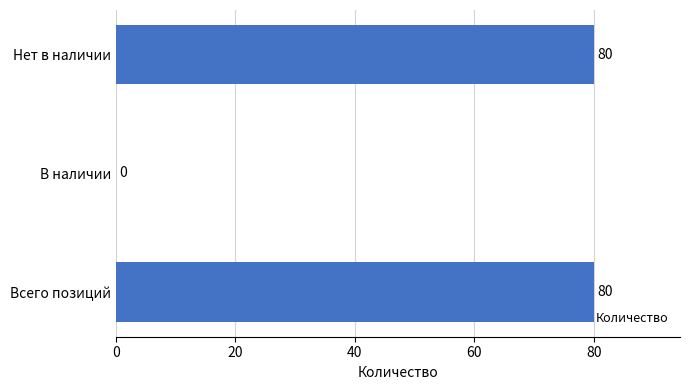

What is the greatest value displayed?

80